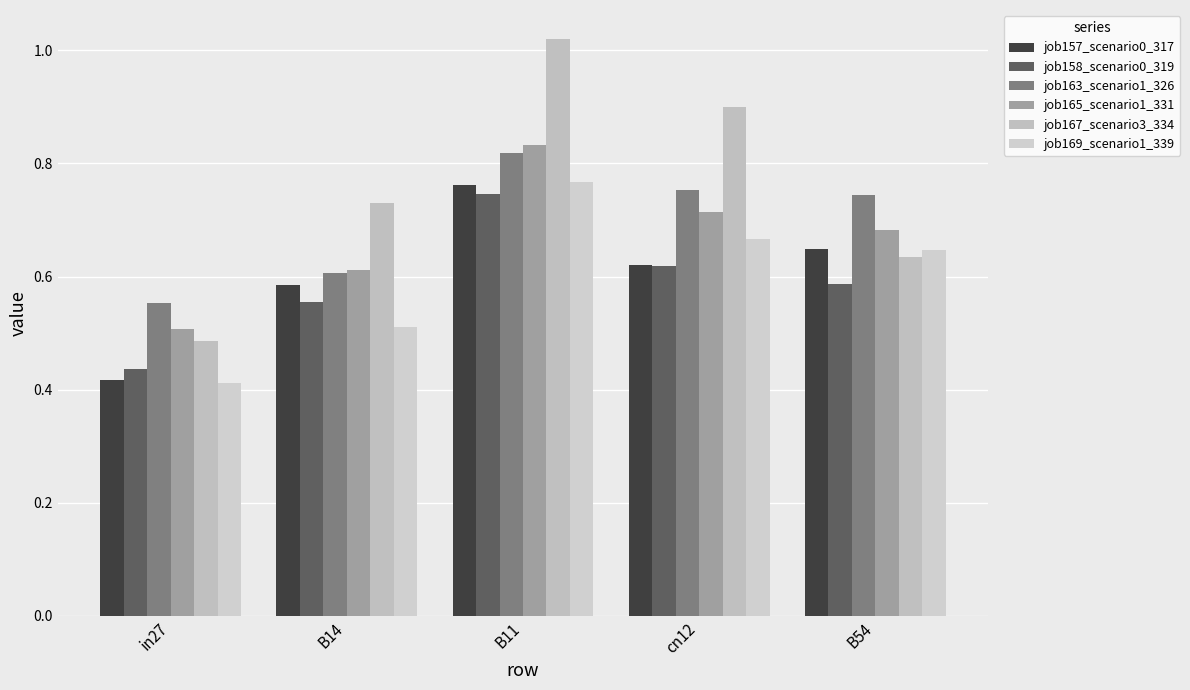

Is the value of job163_scenario1_326 at B11 greater than the value of job165_scenario1_331 at cn12?

Yes